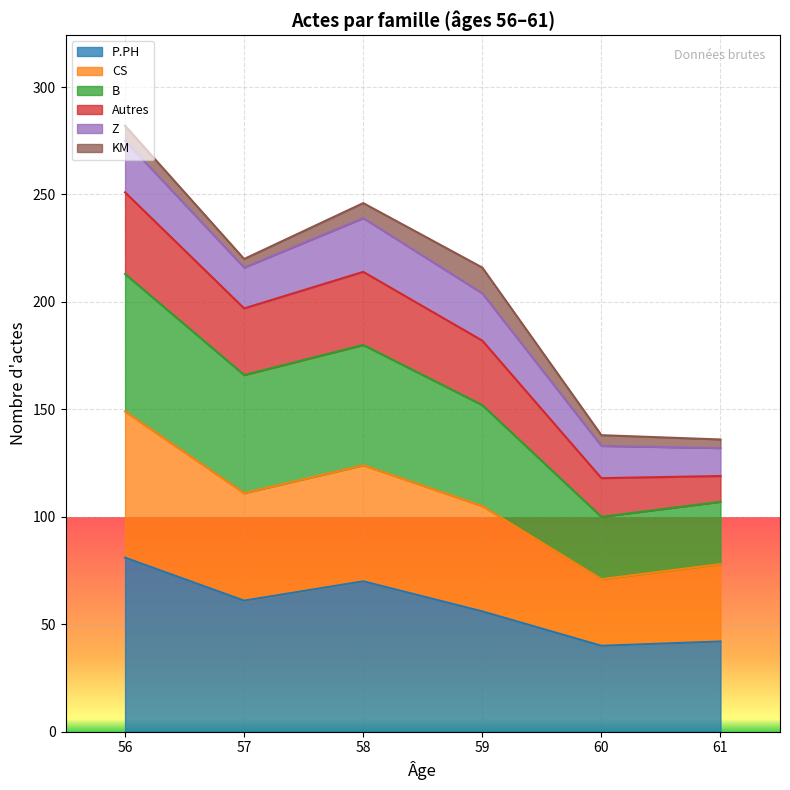

What is the highest value of the P.PH series?

81